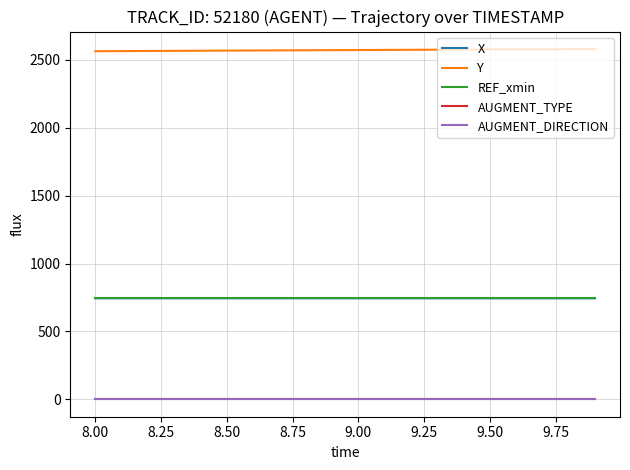

True or false: REF_xmin and X intersect in this chart.

False